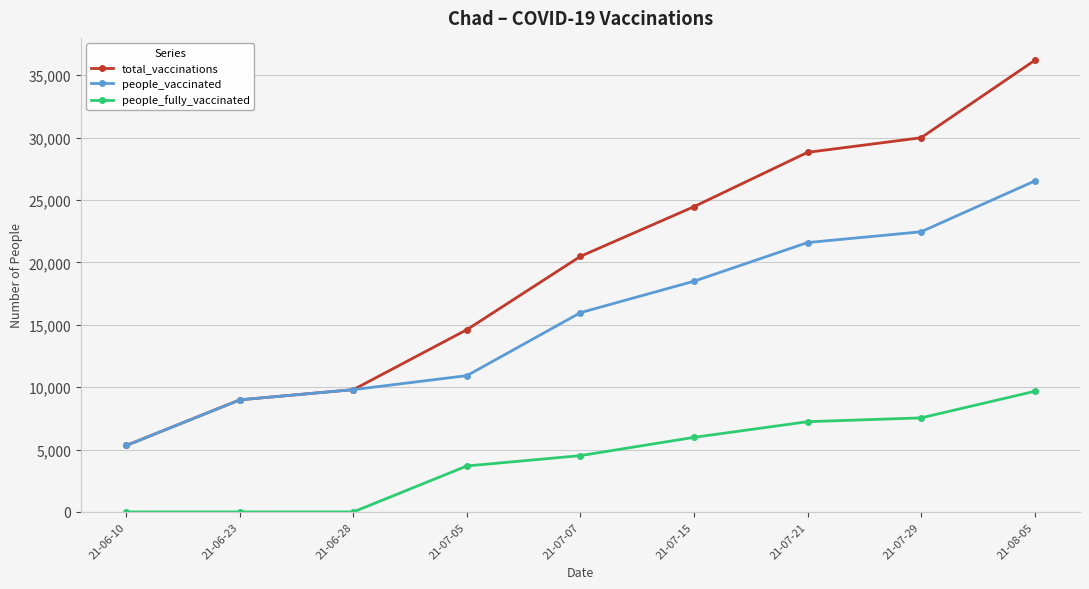

What is the maximum value shown in the chart?

36173